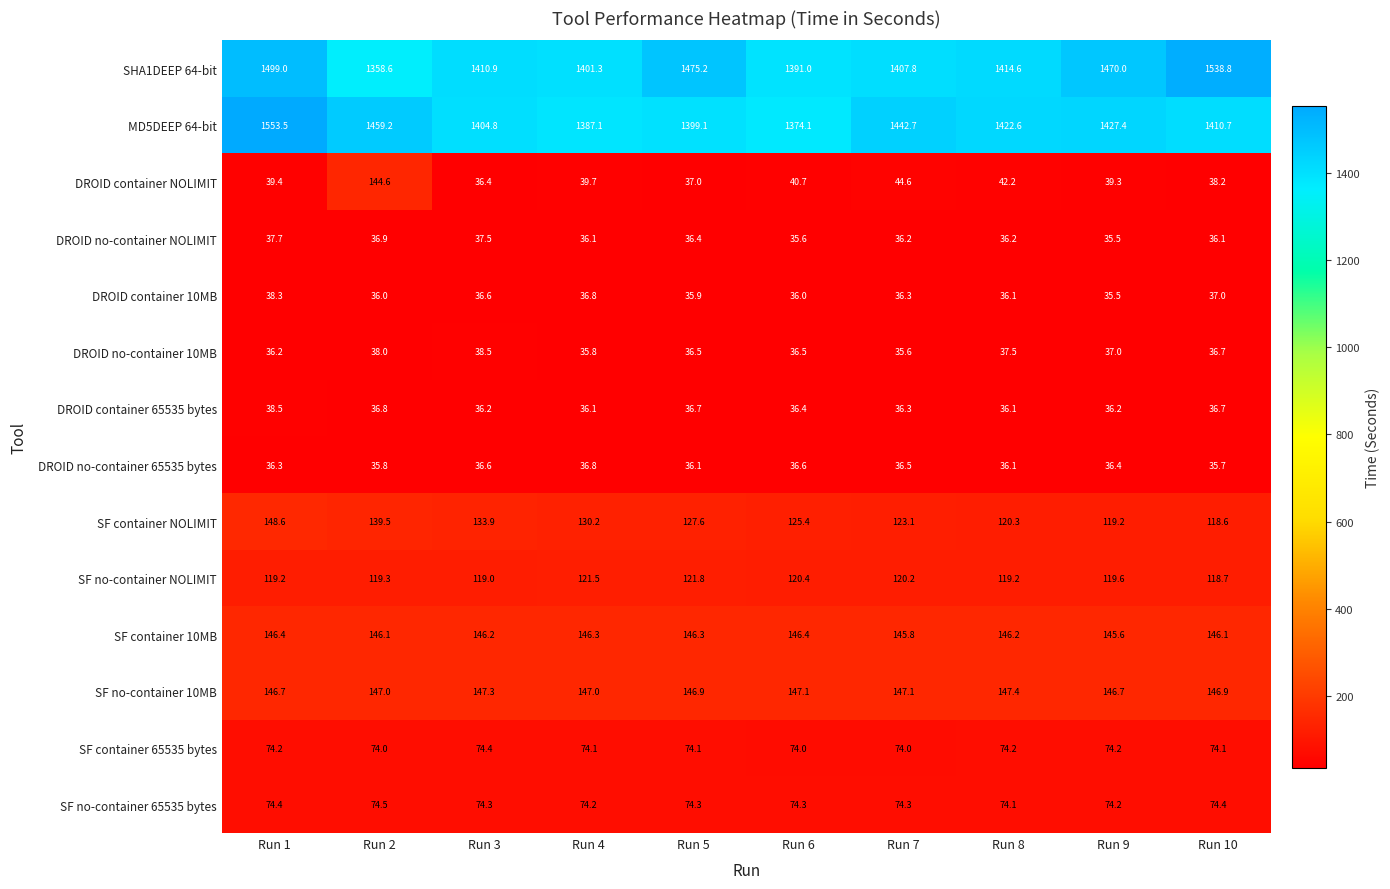

What is the greatest value displayed?

1553.5